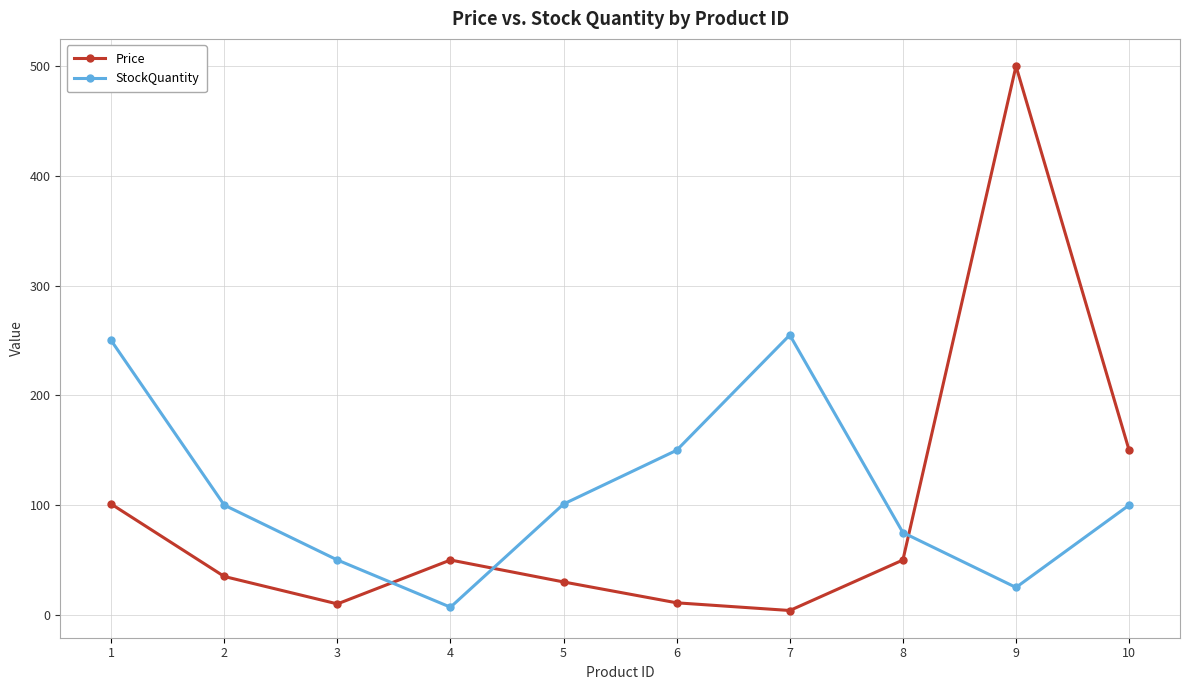

How many intersections are there between Price and StockQuantity?

3